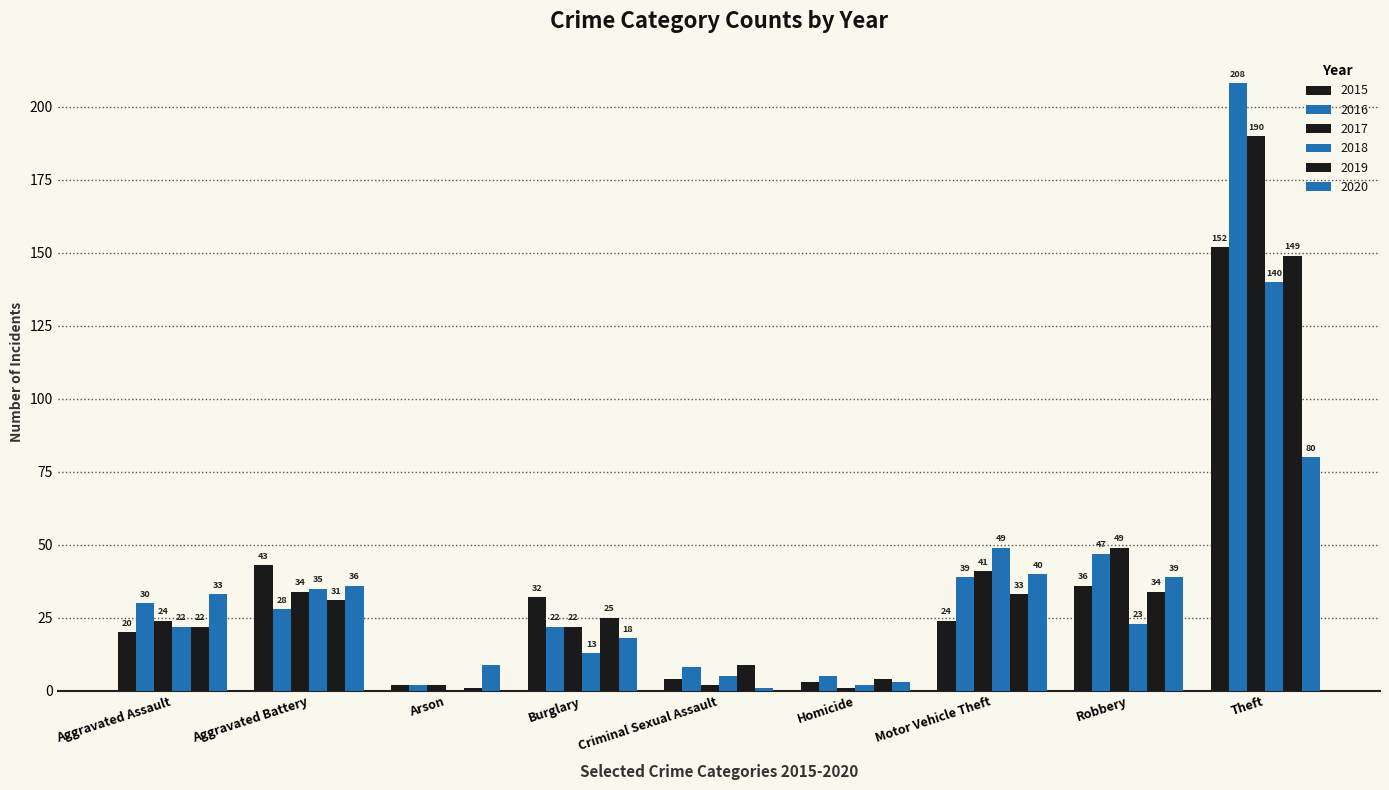

Which category has the lowest value in the 2016 series?

Arson